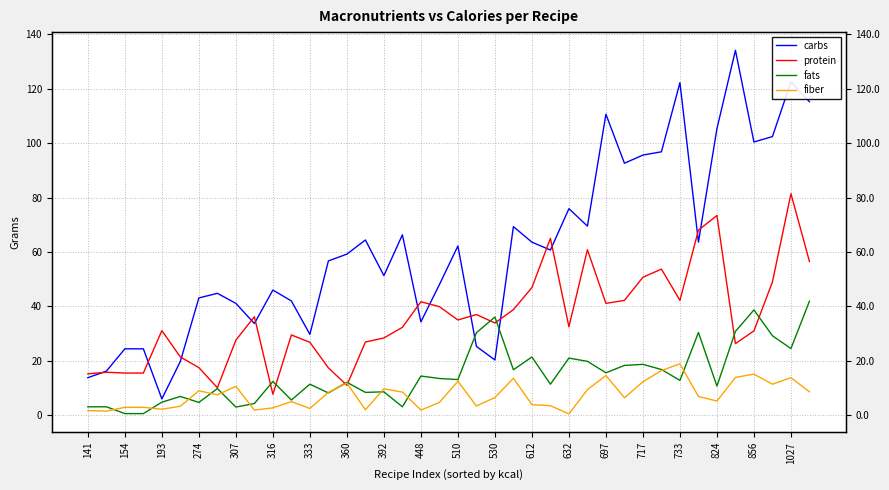

Which series has the largest range (max minus min)?

carbs